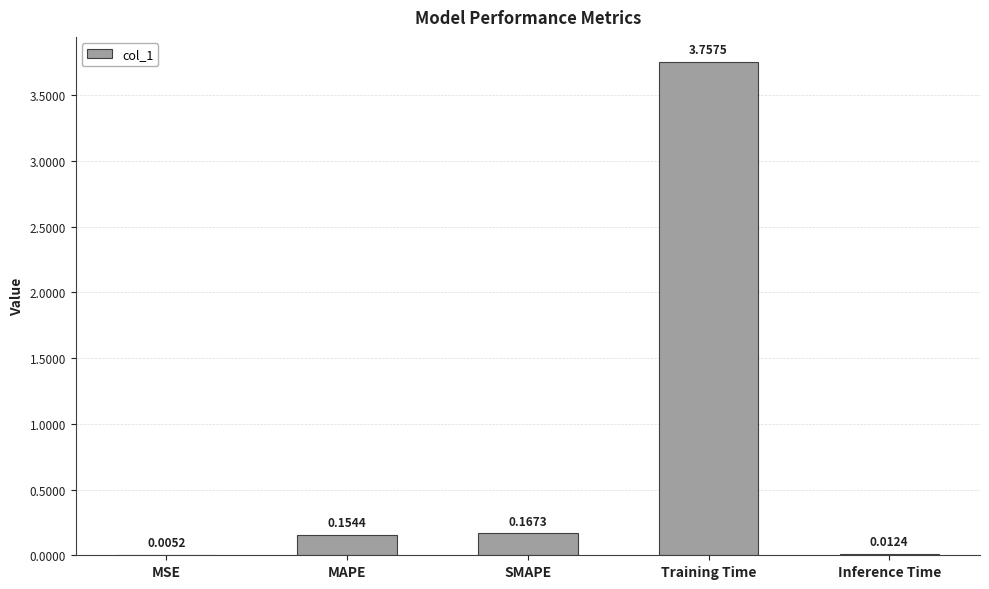

True or false: the data shows 0.3 at SMAPE.

False